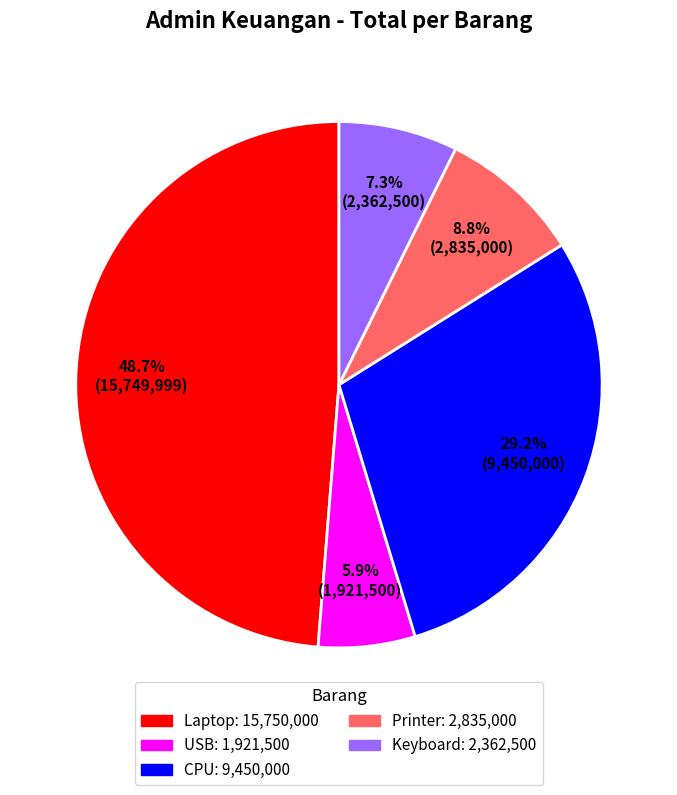

Does any single category account for the majority?

No